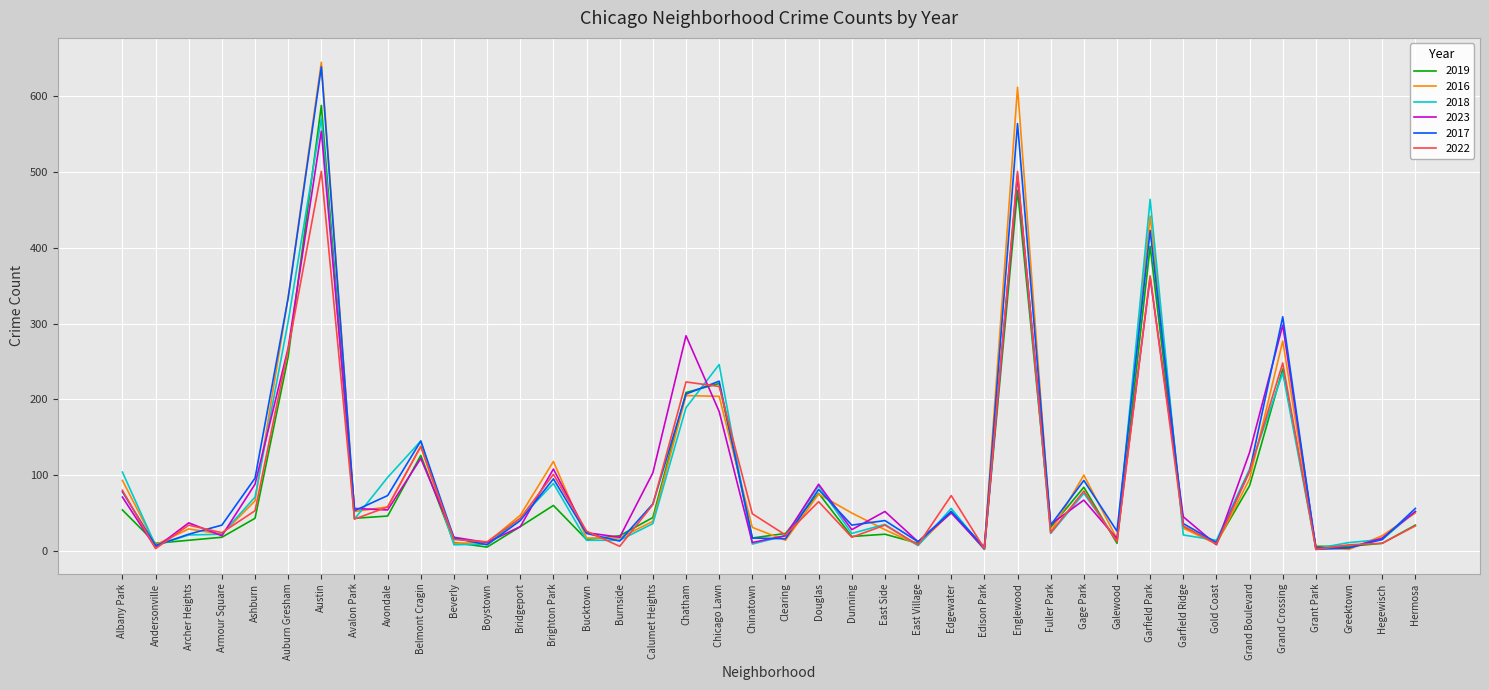

What position from the left is Garfield Ridge?

33